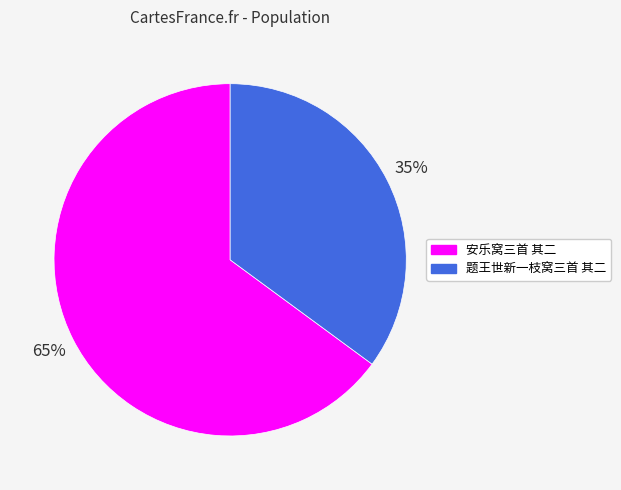

Which slice is the smallest?

题王世新一枝窝三首 其二